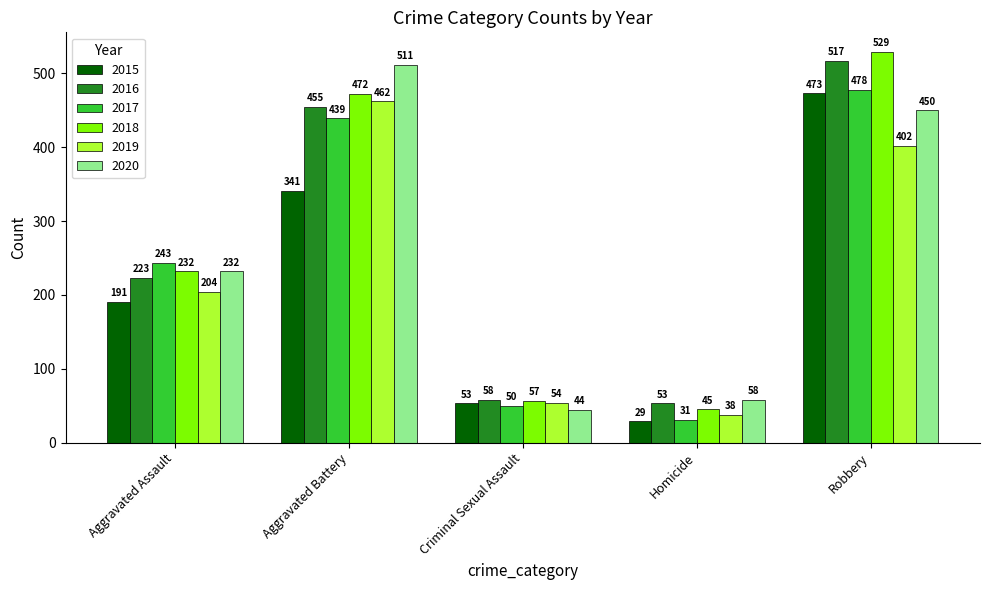

Between Aggravated Battery and Criminal Sexual Assault, which series saw the biggest shift?

2020